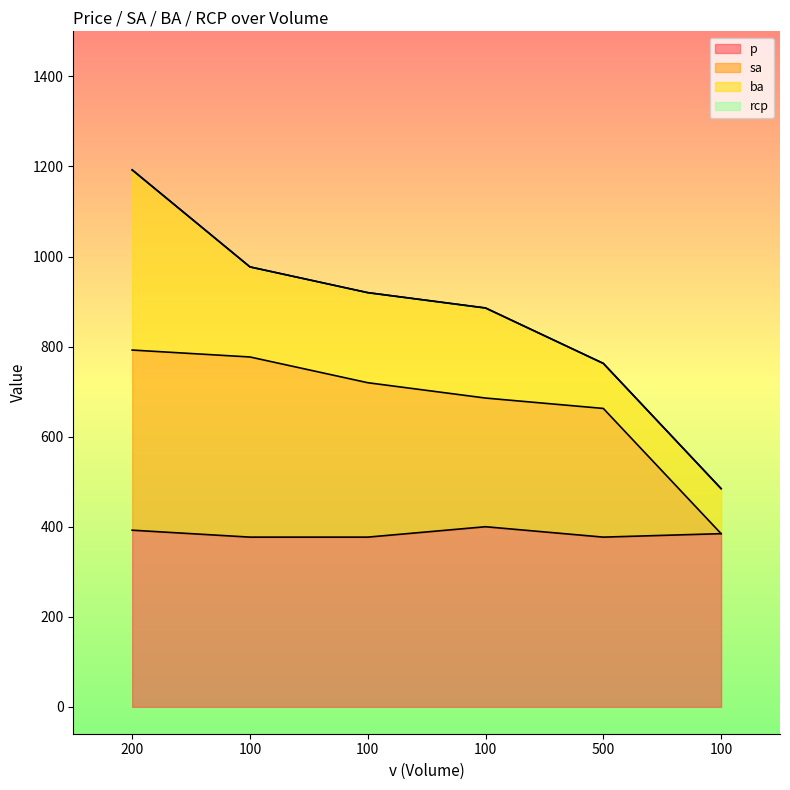

What is the lowest value of the sa series?

384.6